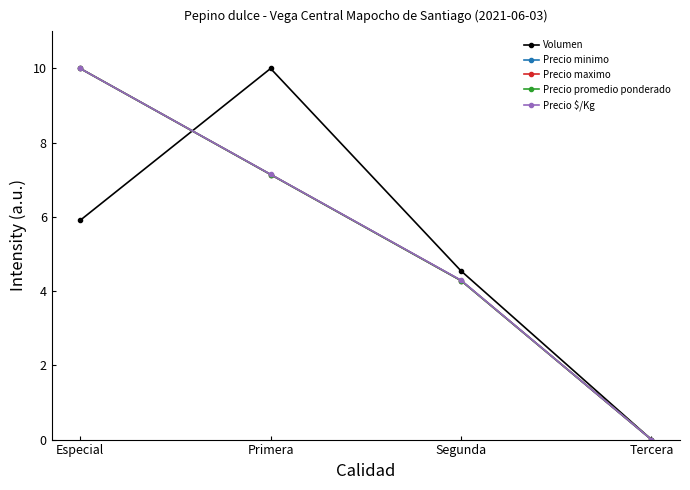

Which series changed the most between Especial and Tercera?

Precio minimo